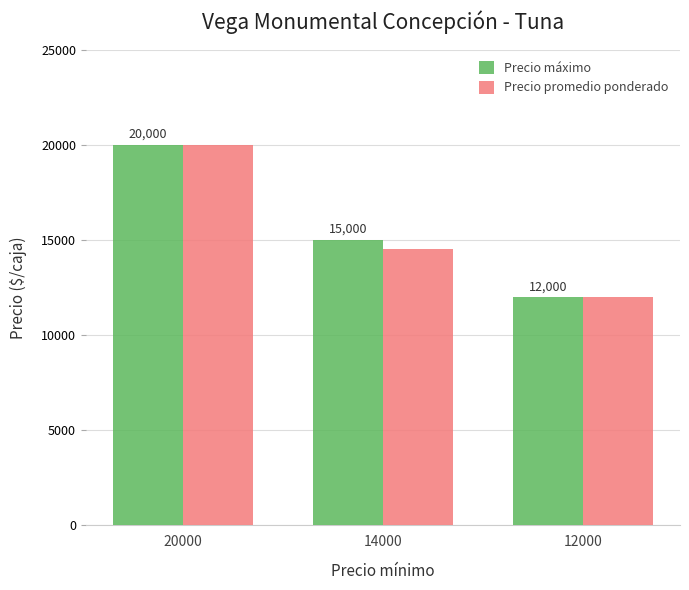

Reading right to left, what are all the values shown in this chart?

Precio máximo: 12000=12000	14000=15000	20000=20000
Precio promedio ponderado: 12000=12000	14000=14500	20000=20000